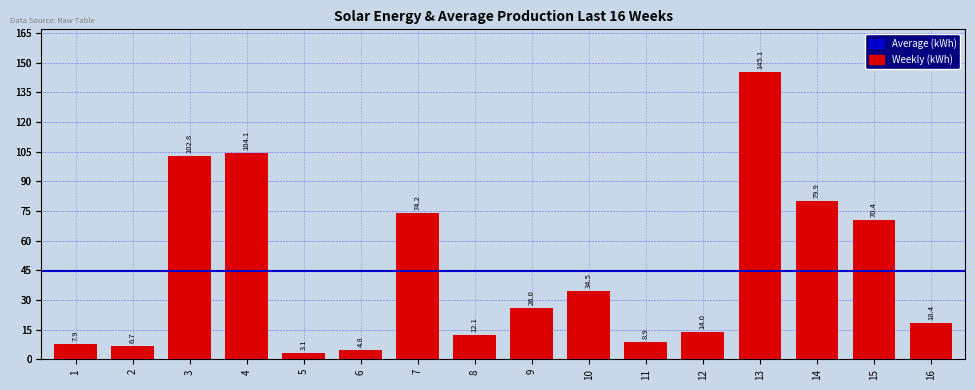

The value at 13 is 145.1. True or false?

True